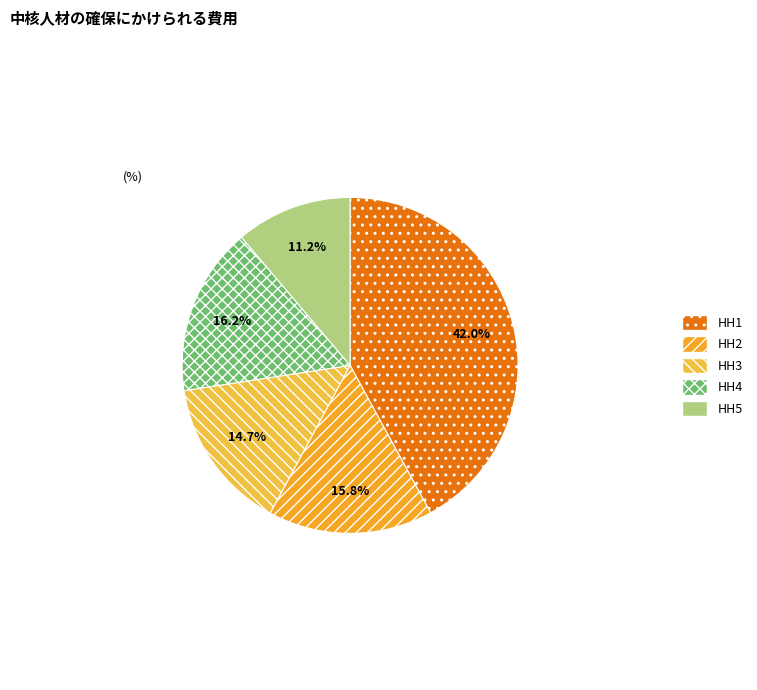

Combined, do HH1 and HH5 account for over 50%?

Yes